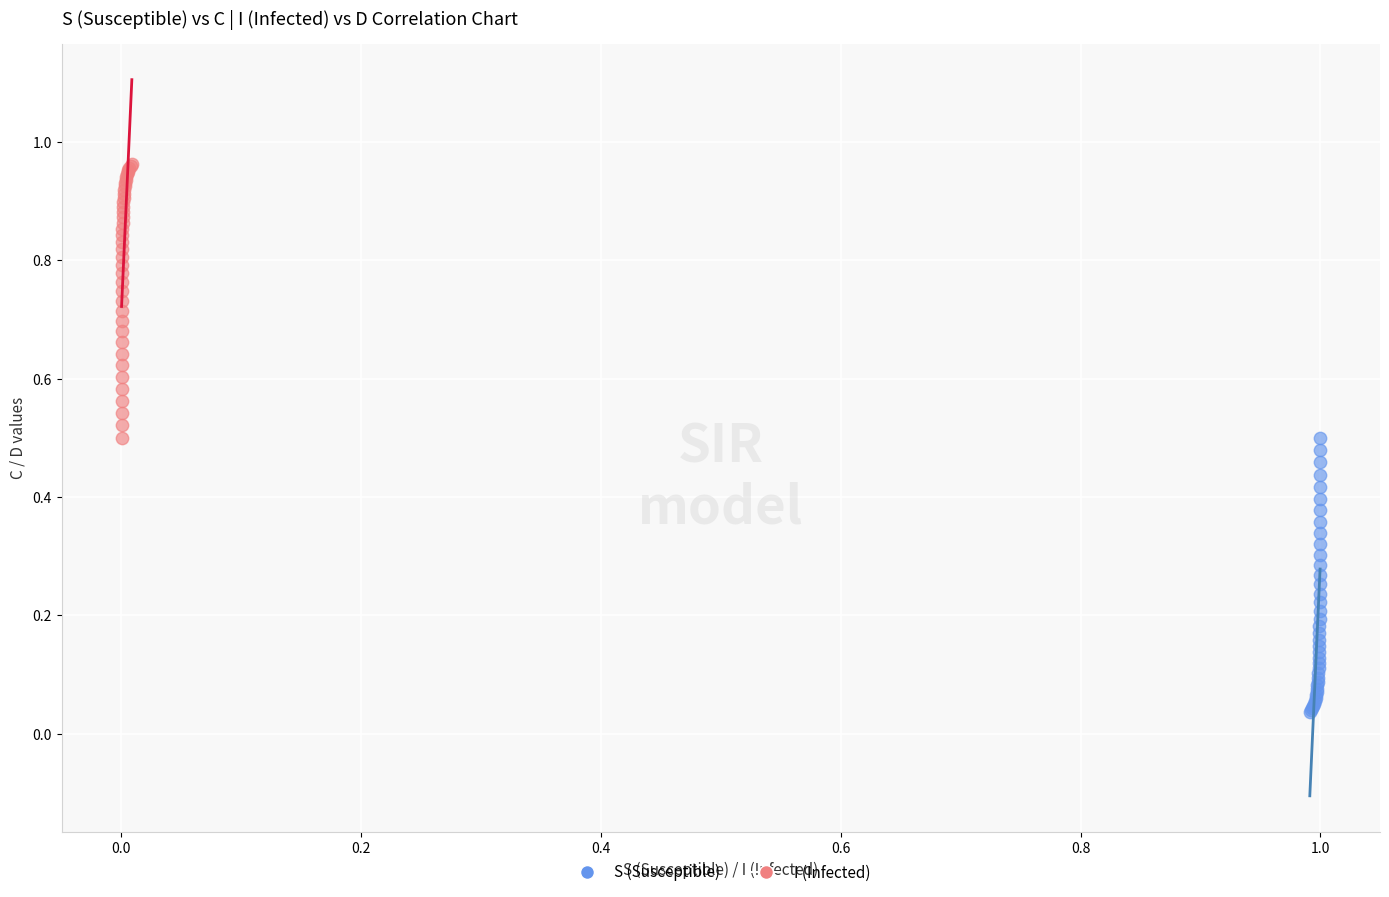

Which series reaches the maximum Y coordinate?

I (Infected)